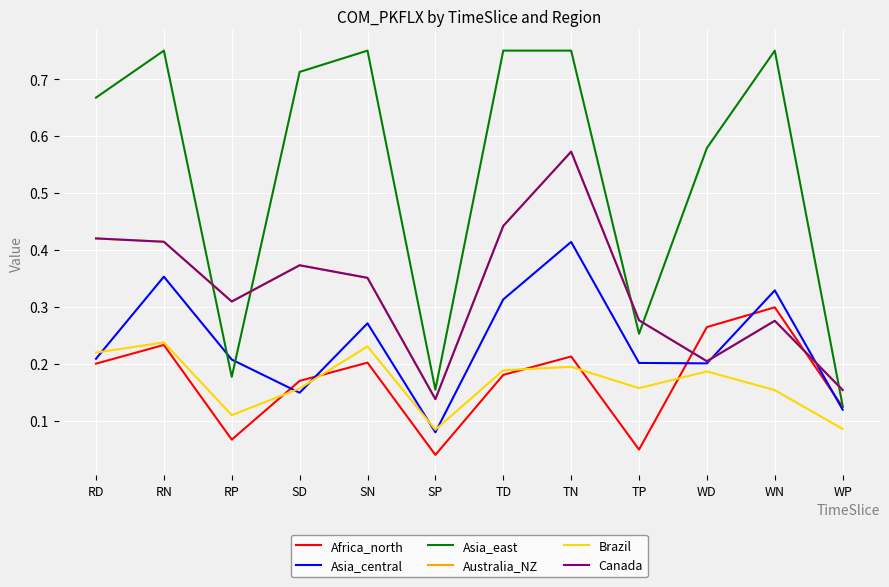

At which category does the chart reach its minimum across all series?

SP